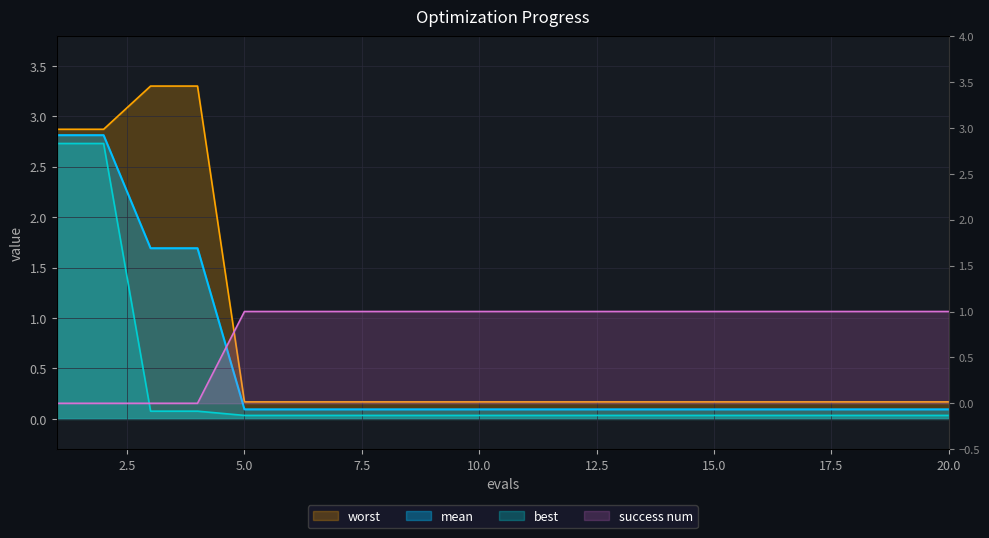

At which label does best reach its peak?

1